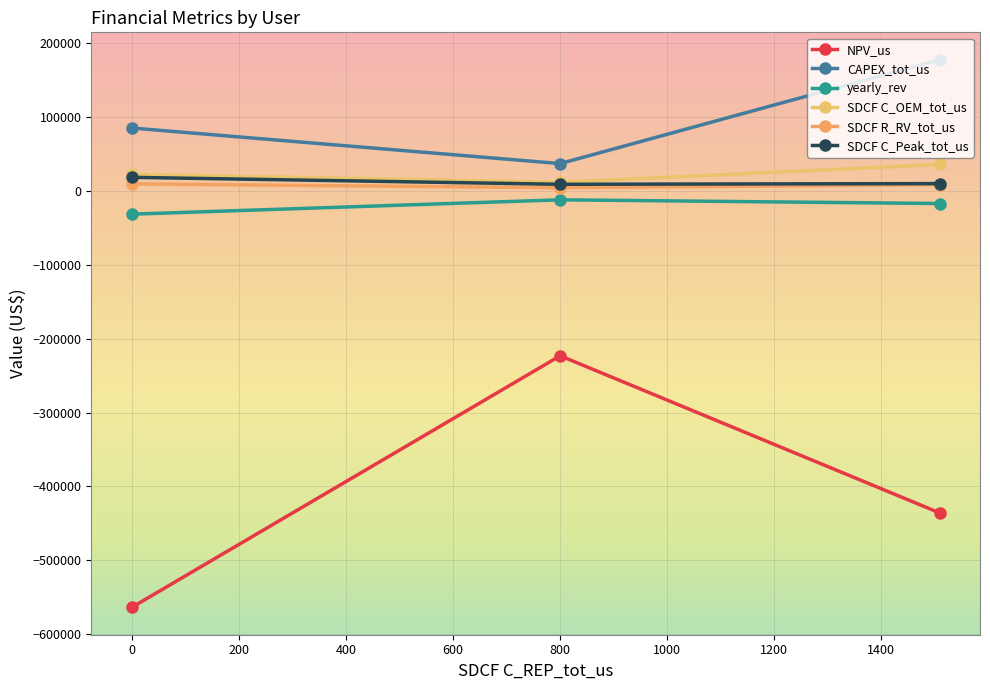

Which series has the largest range (max minus min)?

NPV_us